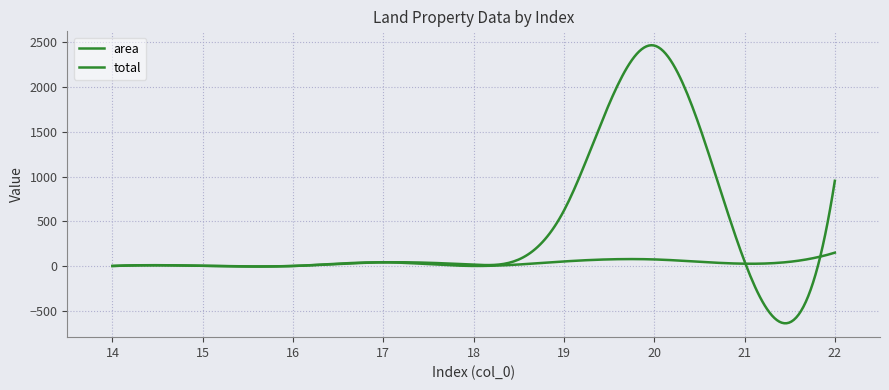

Count the number of categories in the chart.

300